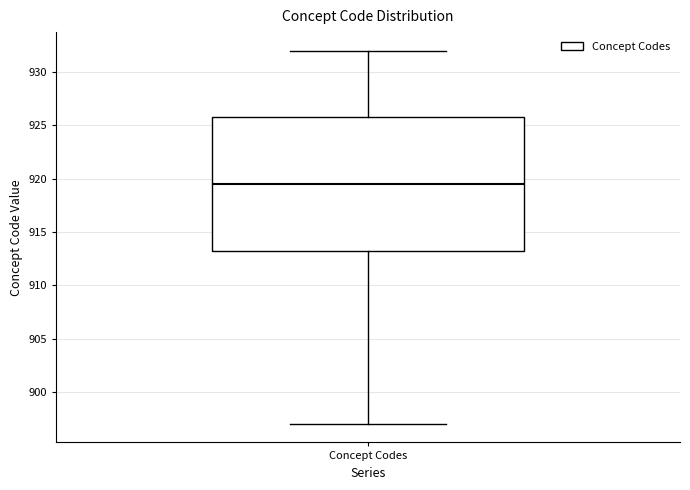

Where is the upper edge of the box for Concept Codes on the y-axis? The values are not printed on the chart, so give them approximately, as read against the axis.

926.0